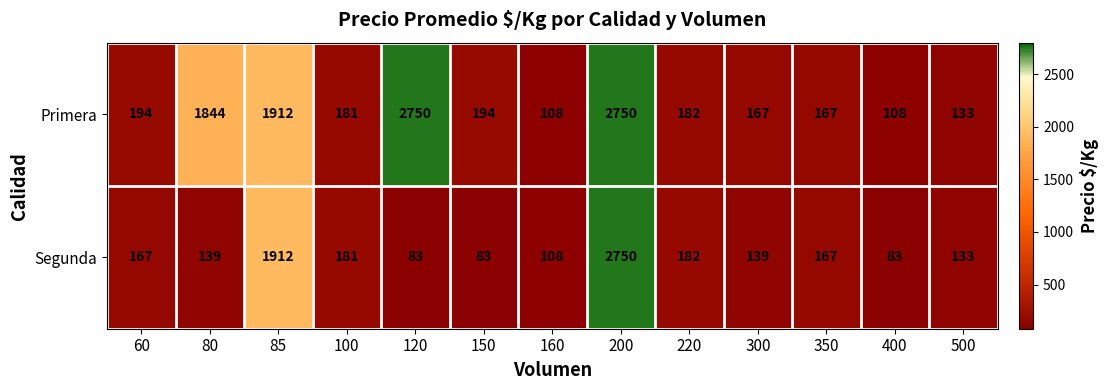

Count the number of categories in the chart.

13